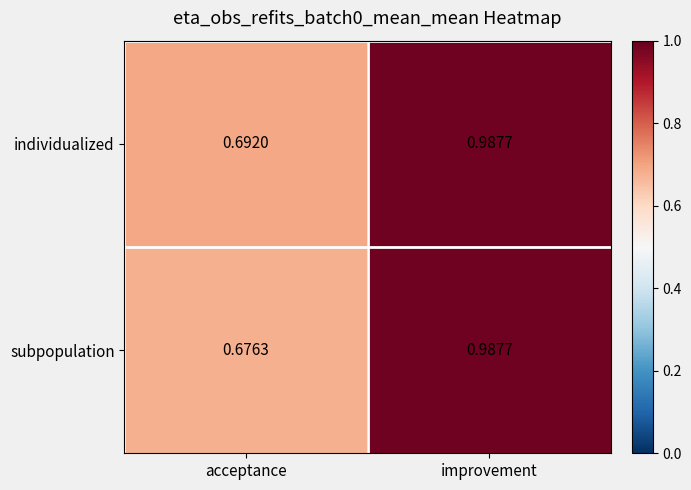

Which series changed the most between acceptance and improvement?

subpopulation